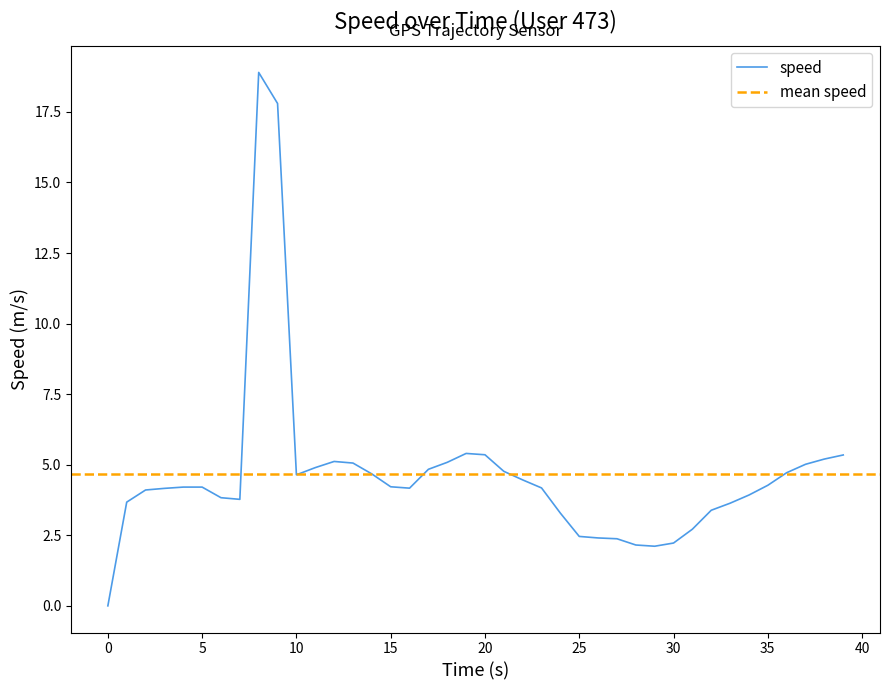

Does the chart have visible grid lines?

No